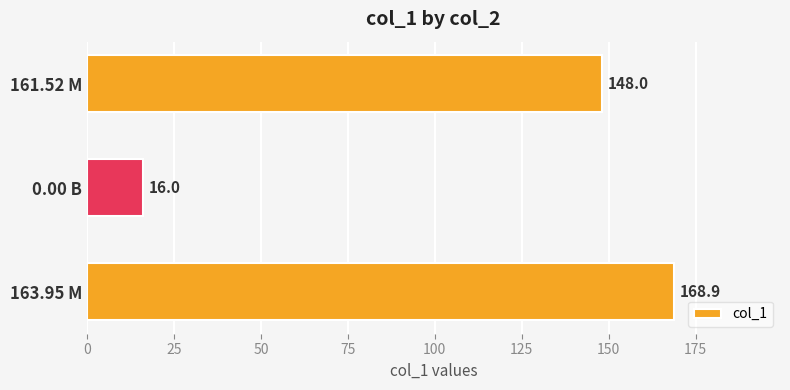

Reading top to bottom, transcribe all the data shown in this chart.

148.0	16.0	168.9